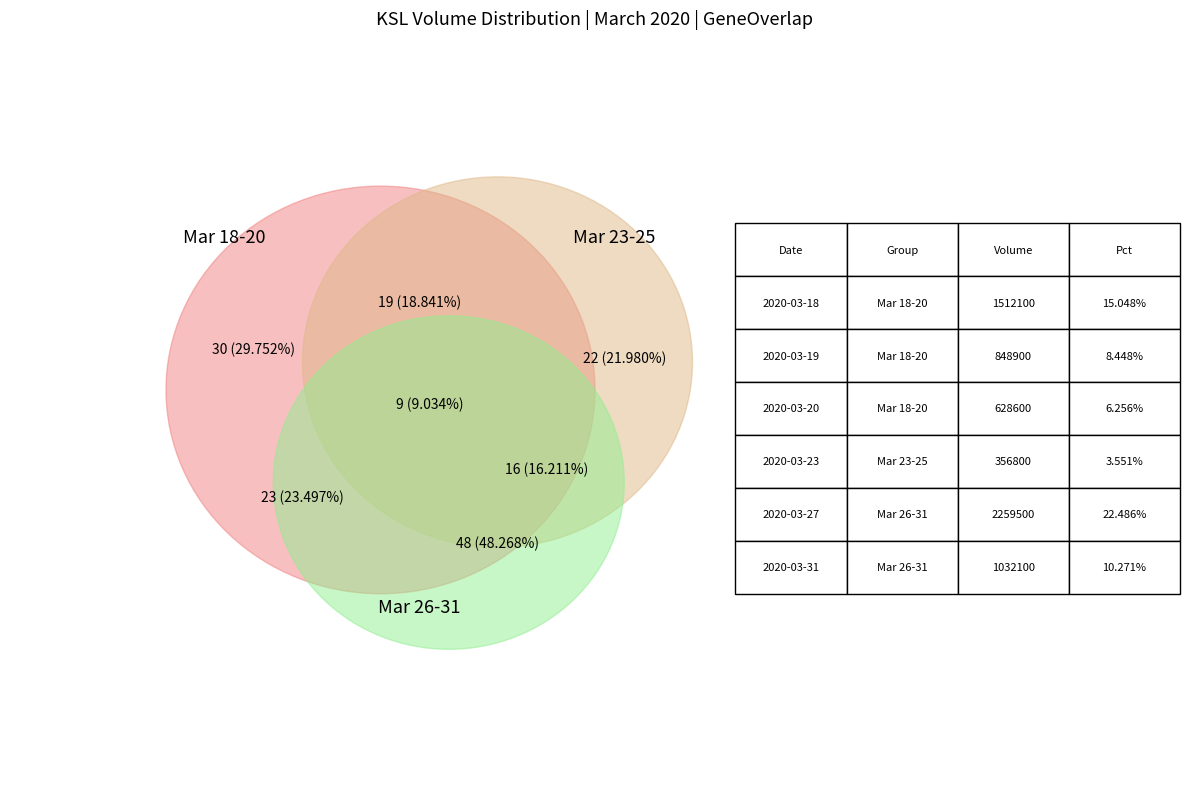

What percentage is the 2020-03-27 slice, to the nearest percent?

22%